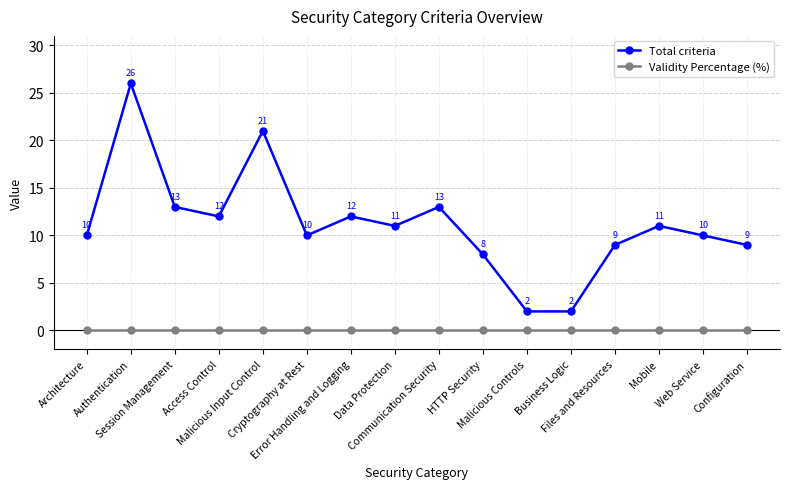

Reading right to left, transcribe all the data shown in this chart.

Total criteria: 9	10	11	9	2	2	8	13	11	12	10	21	12	13	26	10
Validity Percentage (%): 0	0	0	0	0	0	0	0	0	0	0	0	0	0	0	0